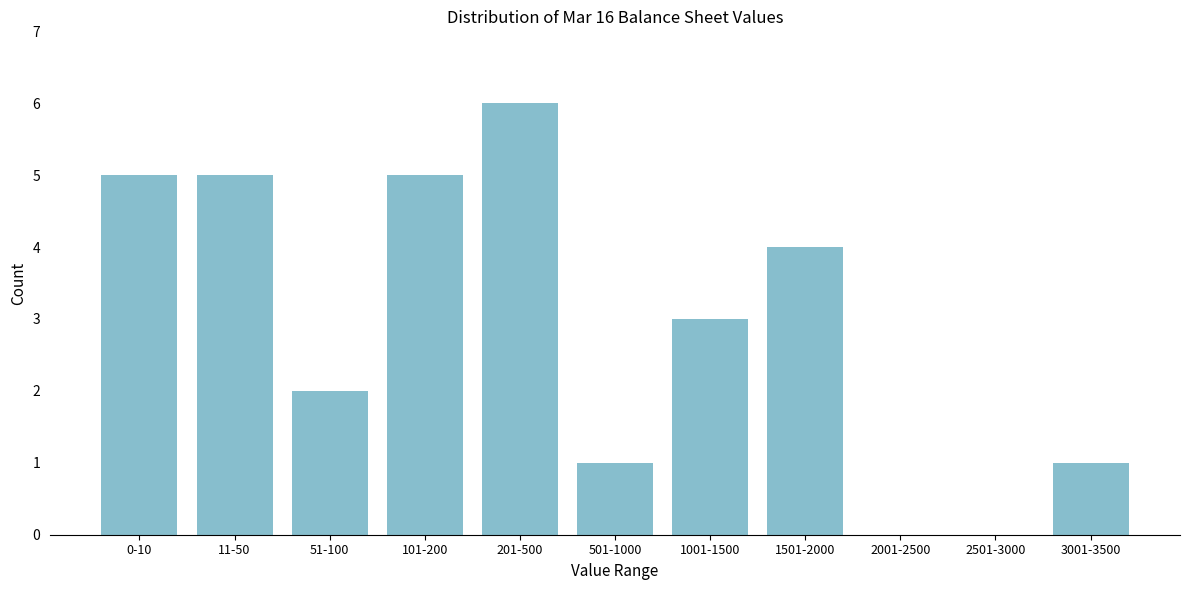

Reading right to left, extract all data points from this chart.

3001-3500=1	2501-3000=0	2001-2500=0	1501-2000=4	1001-1500=3	501-1000=1	201-500=6	101-200=5	51-100=2	11-50=5	0-10=5